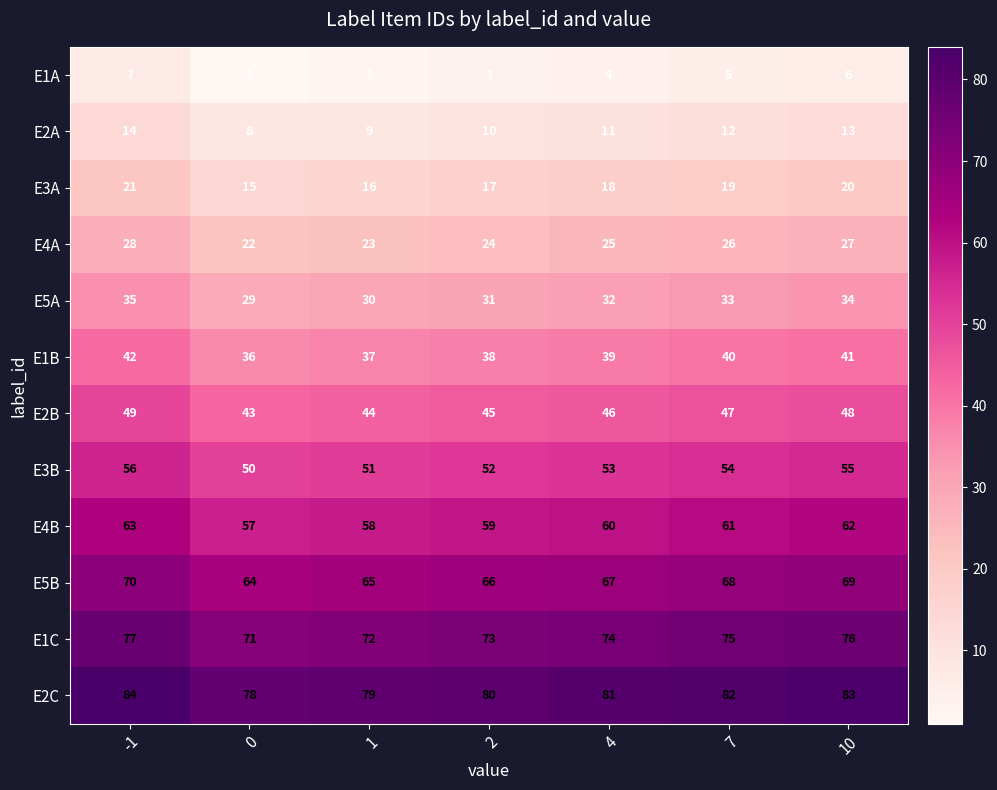

What is the sum of all E2A values?

77